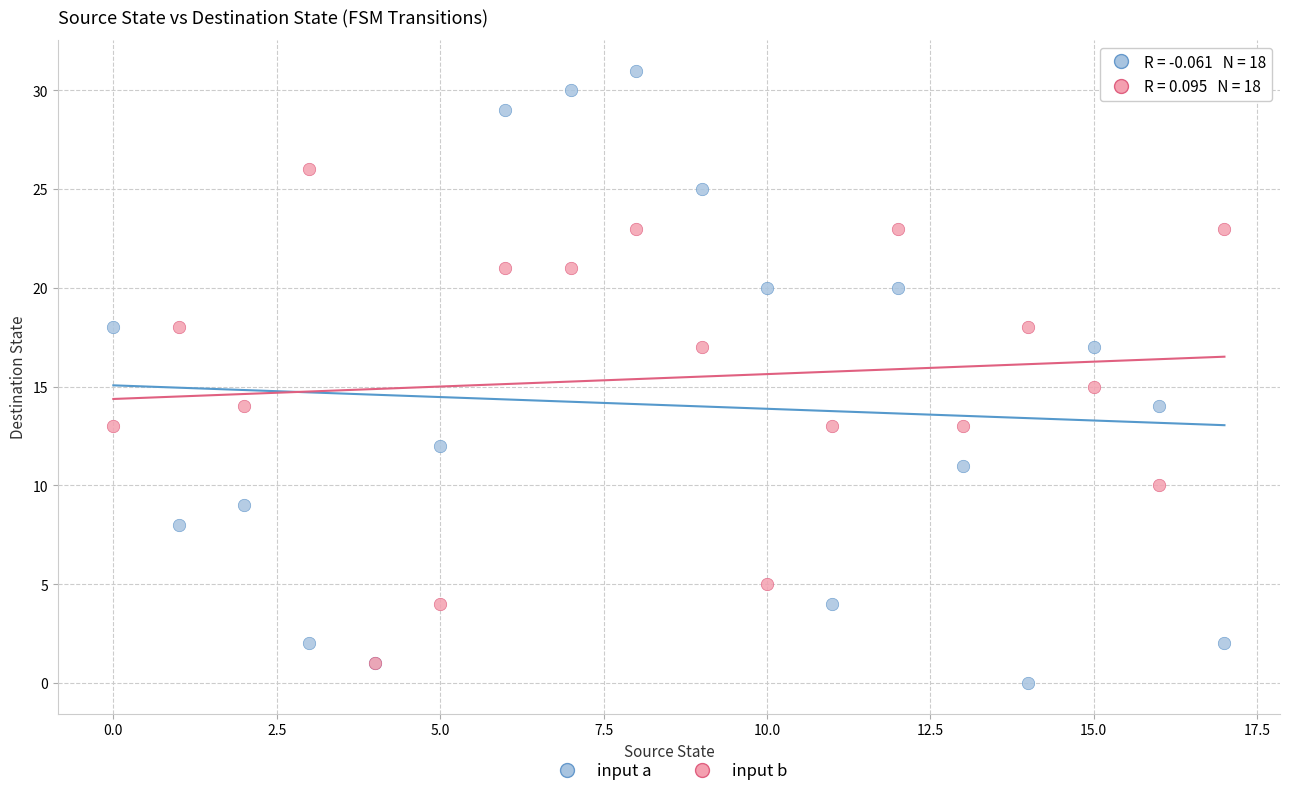

Which series has the widest spread of Y values?

input a